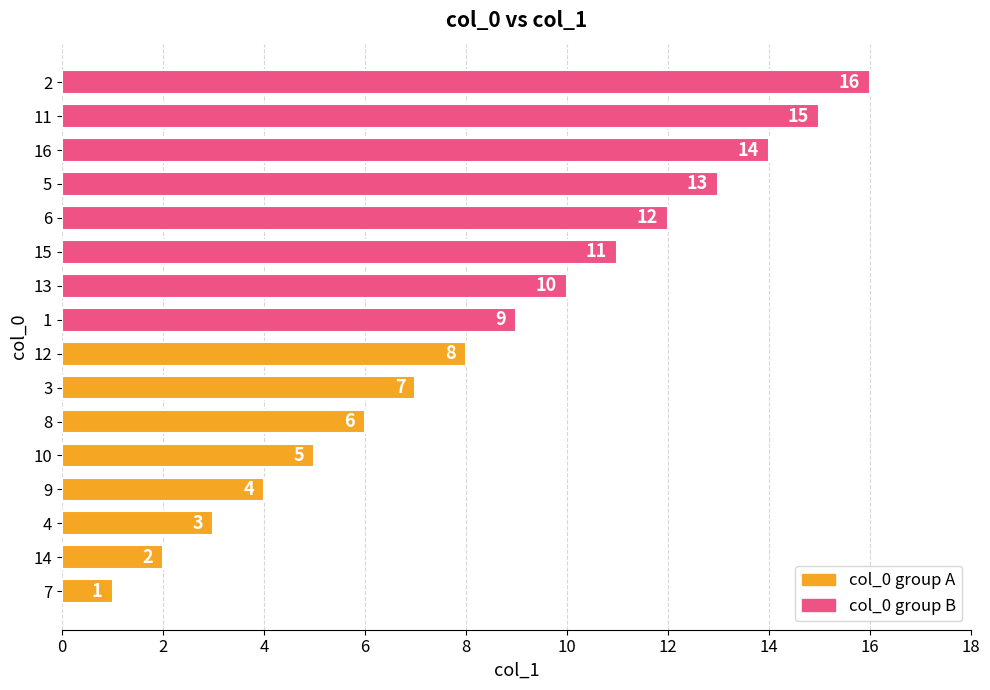

What is the change in value from 4 to 10?

+2